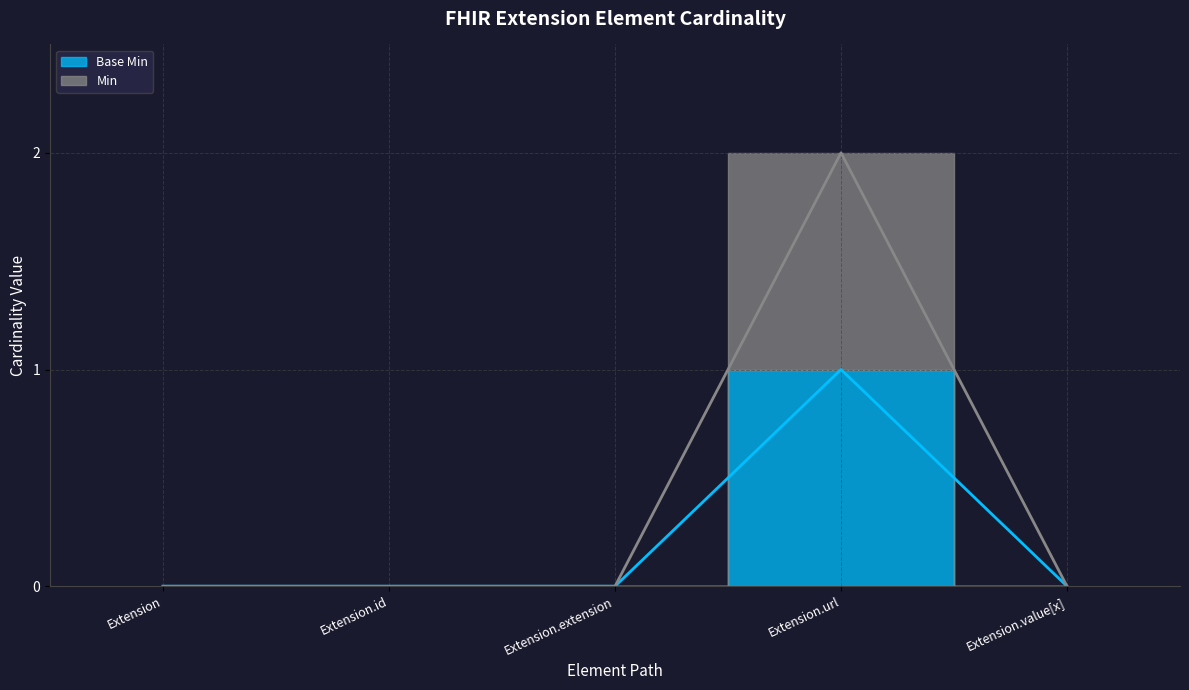

How many values in Base Min are above zero?

1